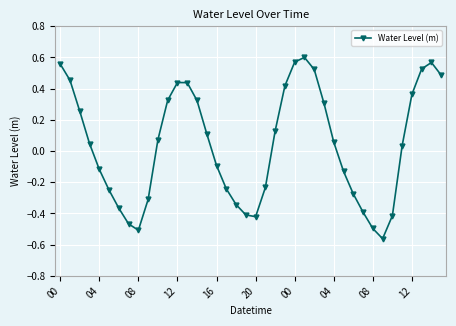

How many points are higher than both their immediate neighbors (excluding endpoints)?

3